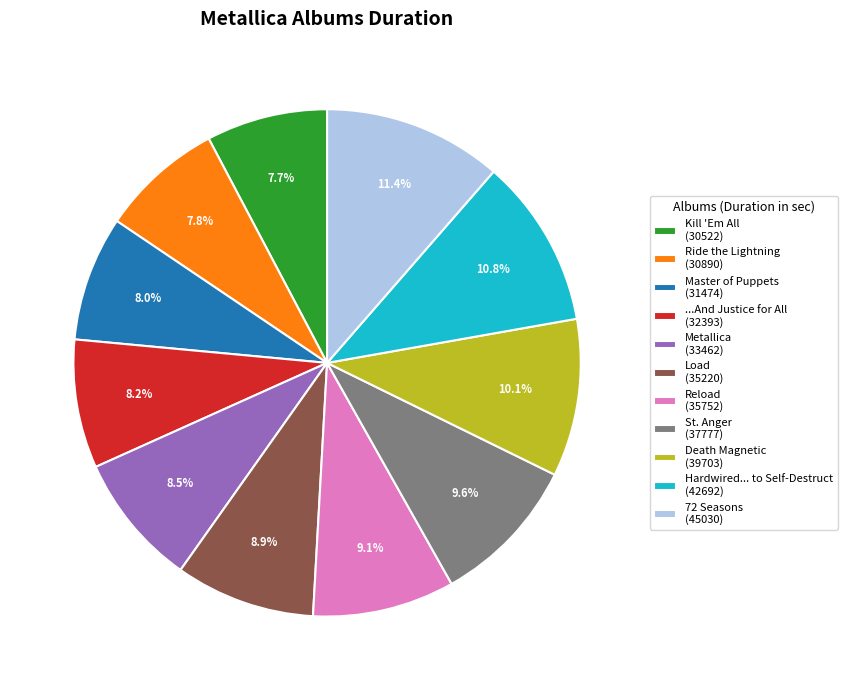

To the nearest percent, what is the difference between the largest and smallest slice percentages?

4%